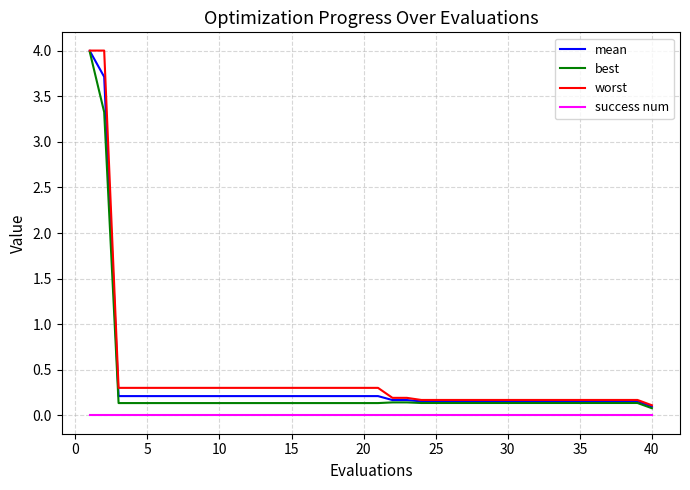

What are all the series names shown in the legend?

mean, best, worst, success num